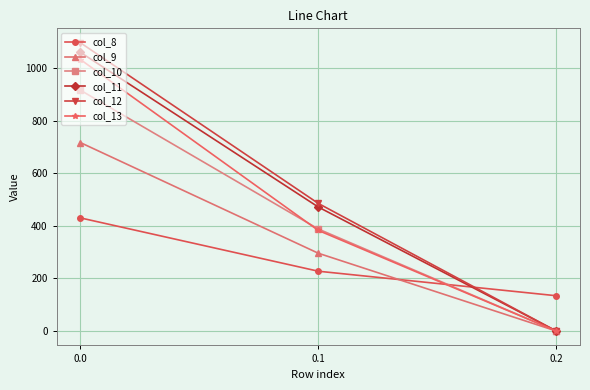

Reading left to right, what are all the values shown in this chart?

col_8: 430.3	227.5	134.2
col_9: 716.9	295.9	0.0
col_10: 916.2	388.1	0.0
col_11: 1060.3	471.7	0.0
col_12: 1096.7	485.4	0.0
col_13: 1032.9	382.7	0.0